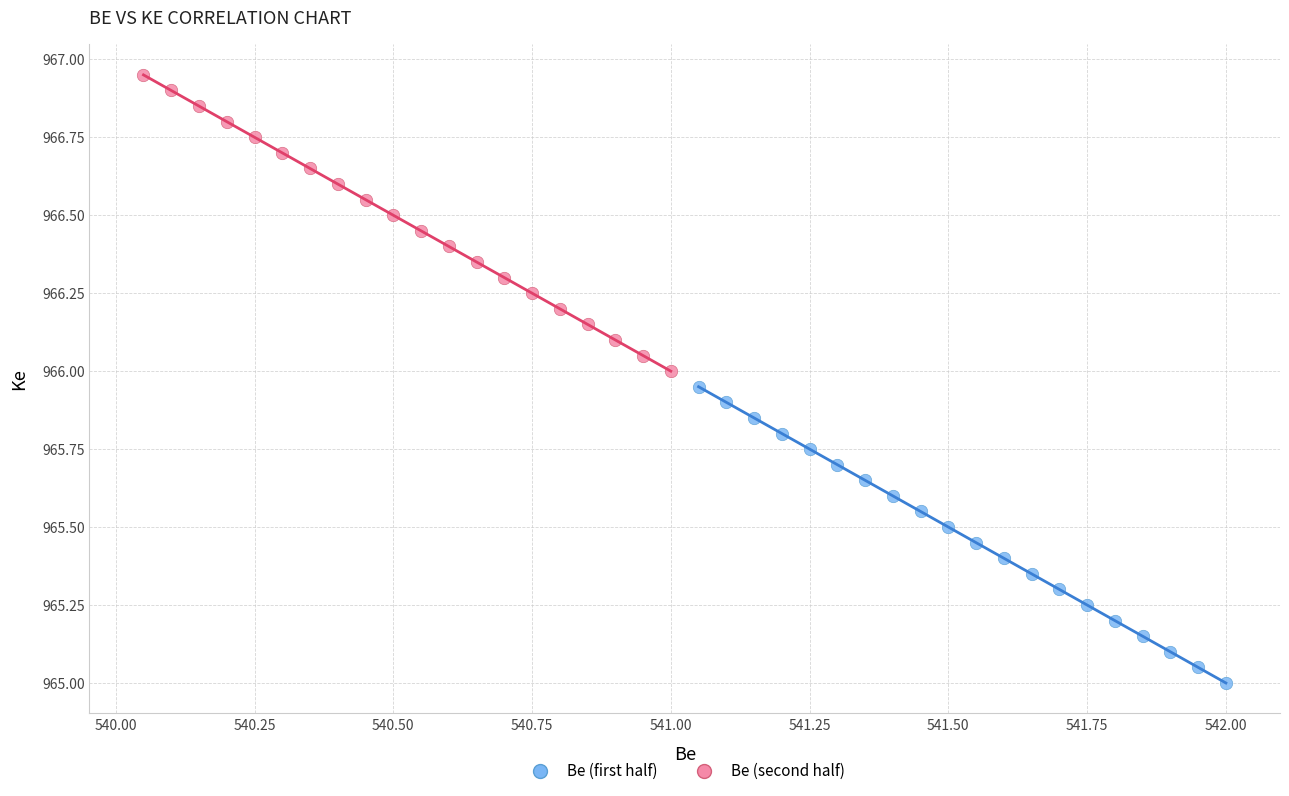

Which series reaches the maximum Y coordinate?

Be (second half)